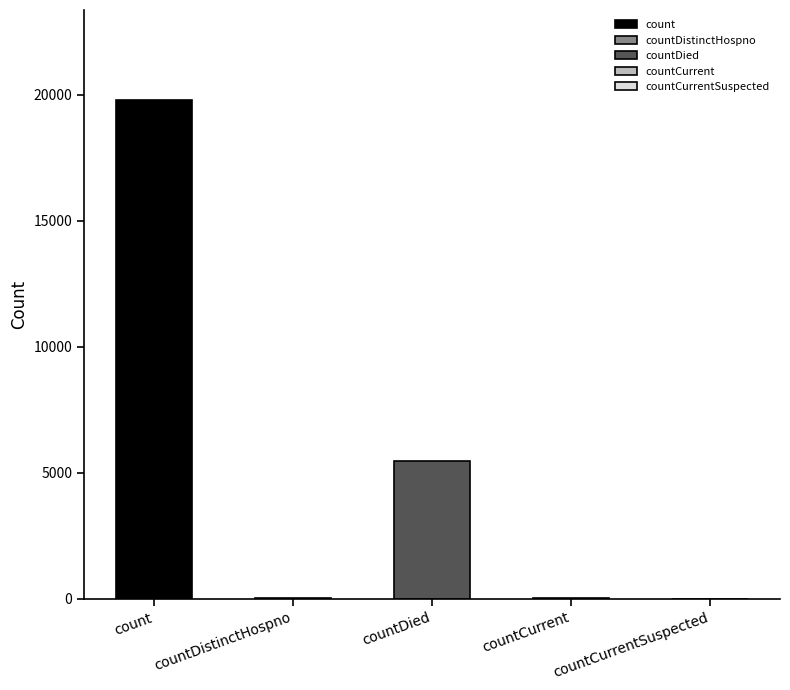

Does the chart contain any negative values?

No